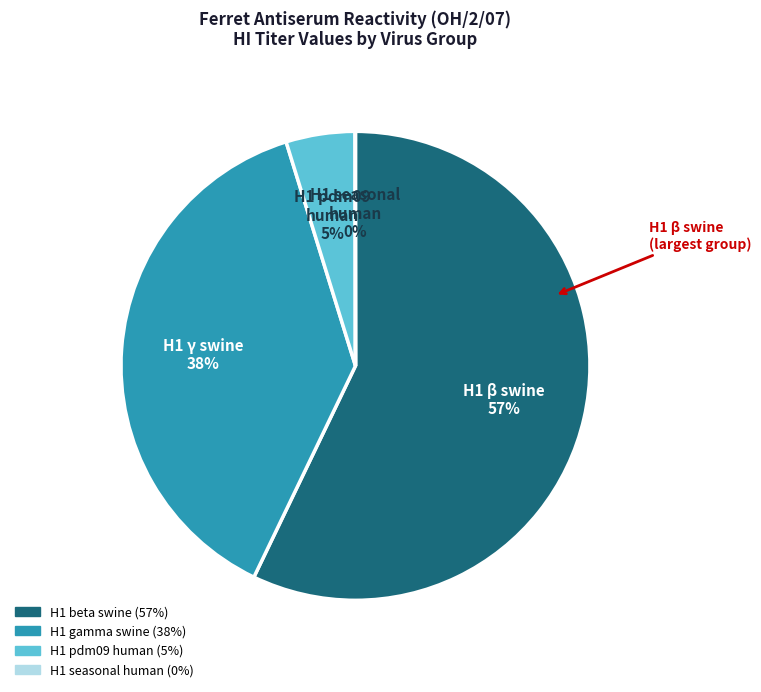

To the nearest percent, what is the difference between the largest and smallest slice percentages?

57%